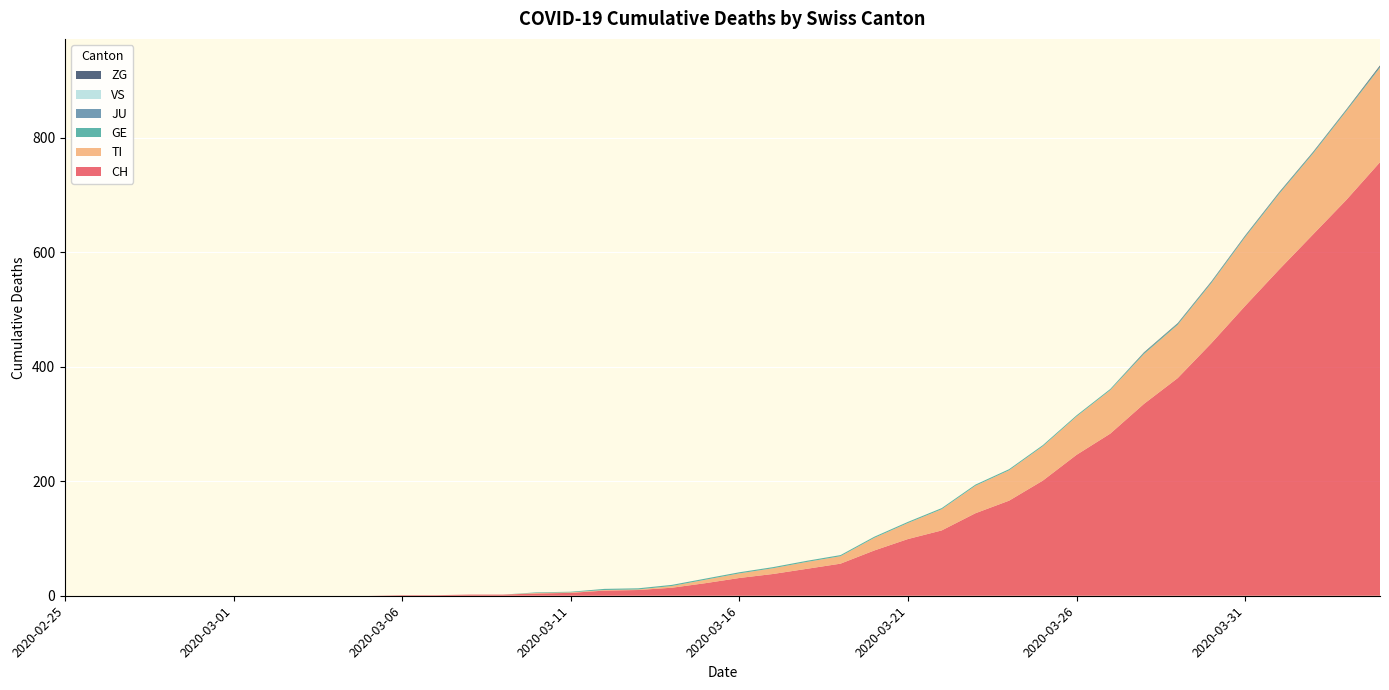

Reading left to right, extract all data points from this chart.

CH: 0	0	0	0	0	0	0	0	0	0	1	1	2	2	4	5	9	10	14	22	31	38	47	56	79	99	114	144	166	201	246	283	335	380	441	506	569	630	691	757
TI: 0	0	0	0	0	0	0	0	0	0	0	0	0	0	1	1	1	1	3	6	8	10	12	13	22	28	37	48	53	60	67	76	87	93	105	120	132	141	155	165
GE: 0	0	0	0	0	0	0	0	0	0	0	0	0	0	1	1	2	2	2	2	2	2	2	2	2	2	2	2	2	2	2	2	2	2	2	2	2	2	2	2
JU: 0	0	0	0	0	0	0	0	0	0	0	0	0	0	0	0	0	0	0	0	0	0	0	0	0	0	0	0	0	0	0	0	0	0	0	0	0	0	0	0
VS: 0	0	0	0	0	0	0	0	0	0	0	0	0	0	0	0	0	0	0	0	0	0	0	0	0	0	0	0	0	0	0	0	0	0	0	0	0	0	0	0
ZG: 0	0	0	0	0	0	0	0	0	0	0	0	0	0	0	0	0	0	0	0	0	0	0	0	0	0	0	0	0	0	0	0	1	1	1	1	1	1	1	2